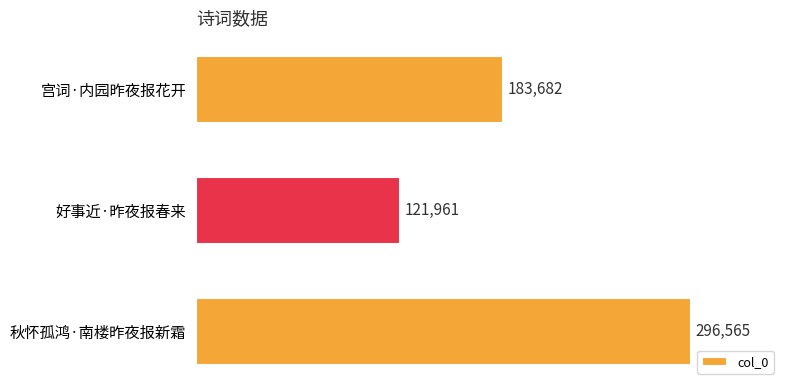

Which has a higher value, 秋怀孤鸿·南楼昨夜报新霜 or 好事近·昨夜报春来?

秋怀孤鸿·南楼昨夜报新霜